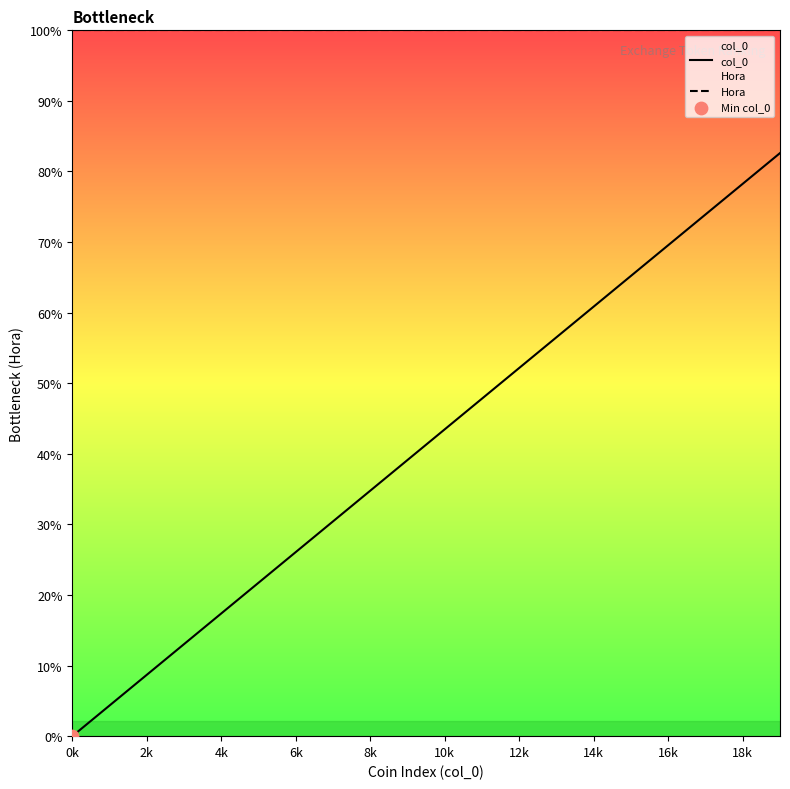

At which category is the sum across all series the highest?

19